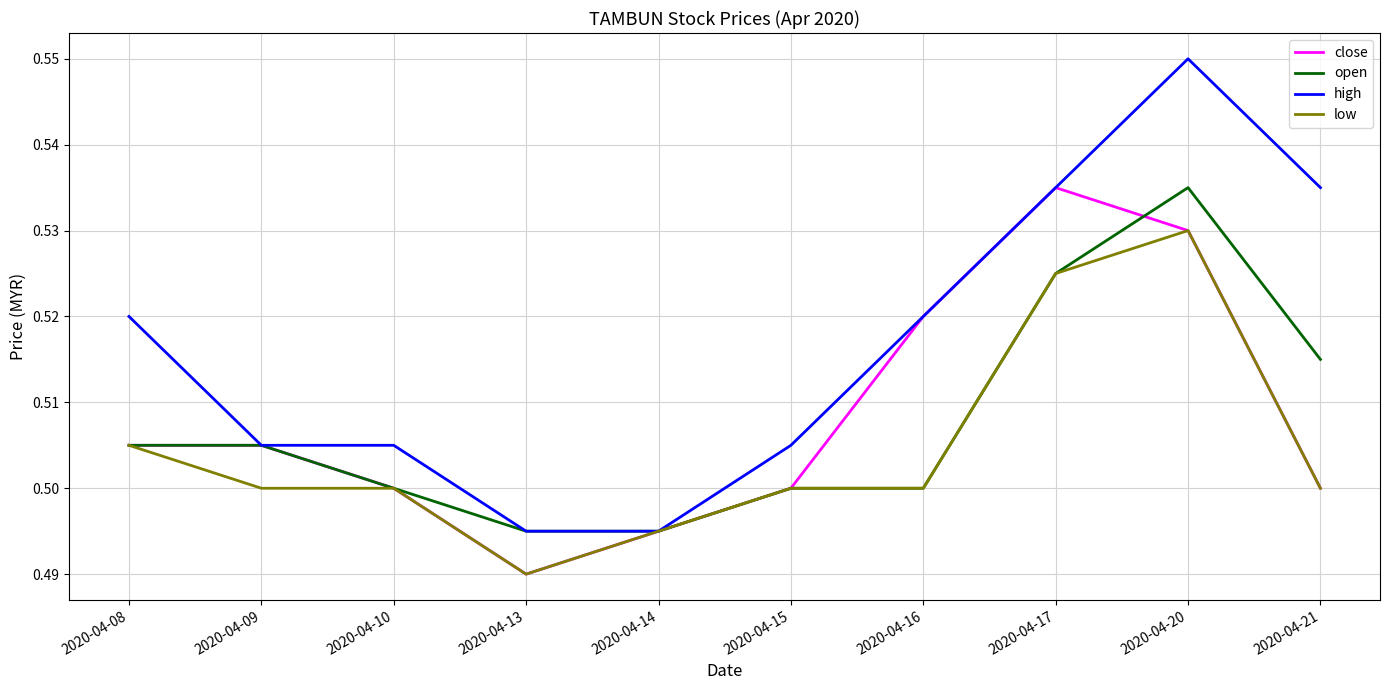

Which series has the largest total across all categories?

high